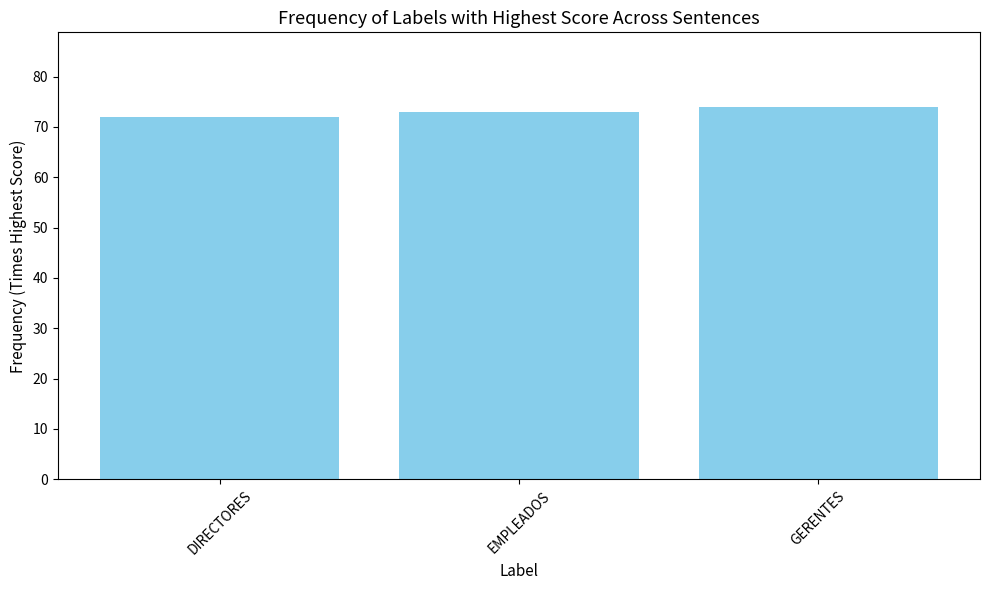

Reading left to right, list all the values displayed in this chart.

72	73	74